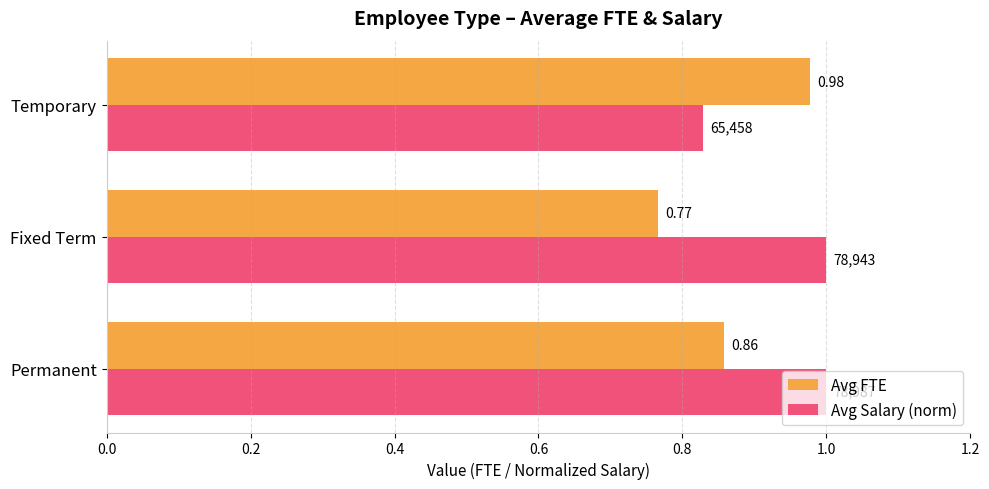

Between Permanent and Fixed Term, which series saw the biggest shift?

Avg FTE